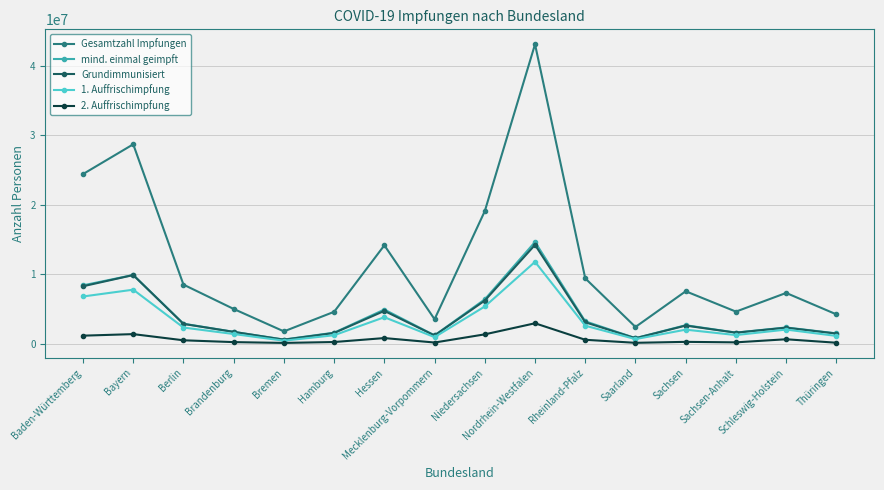

What is the label of the 4th point from the right?

Sachsen